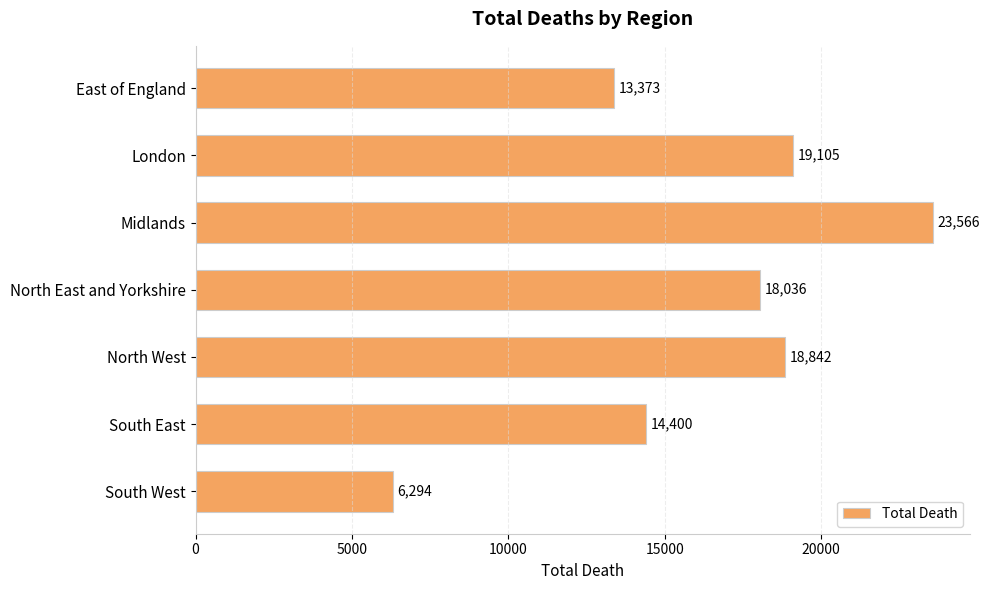

What is the label of the 4th bar from the top?

North East and Yorkshire